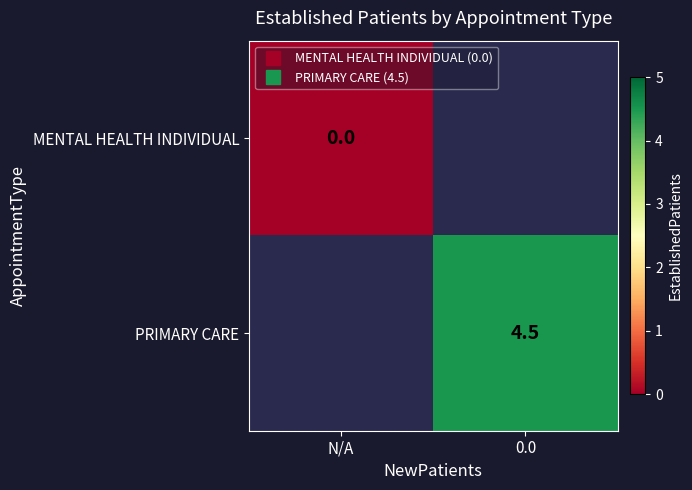

Which category has the lowest value in the MENTAL HEALTH INDIVIDUAL series?

N/A